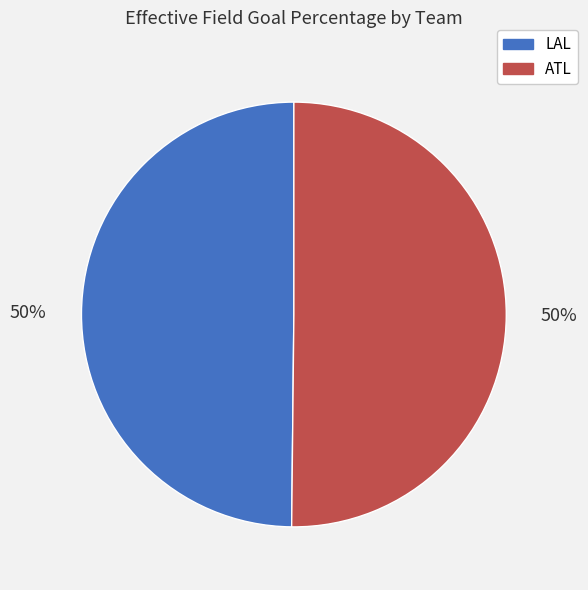

The LAL slice represents 50% of the pie. True or false?

True